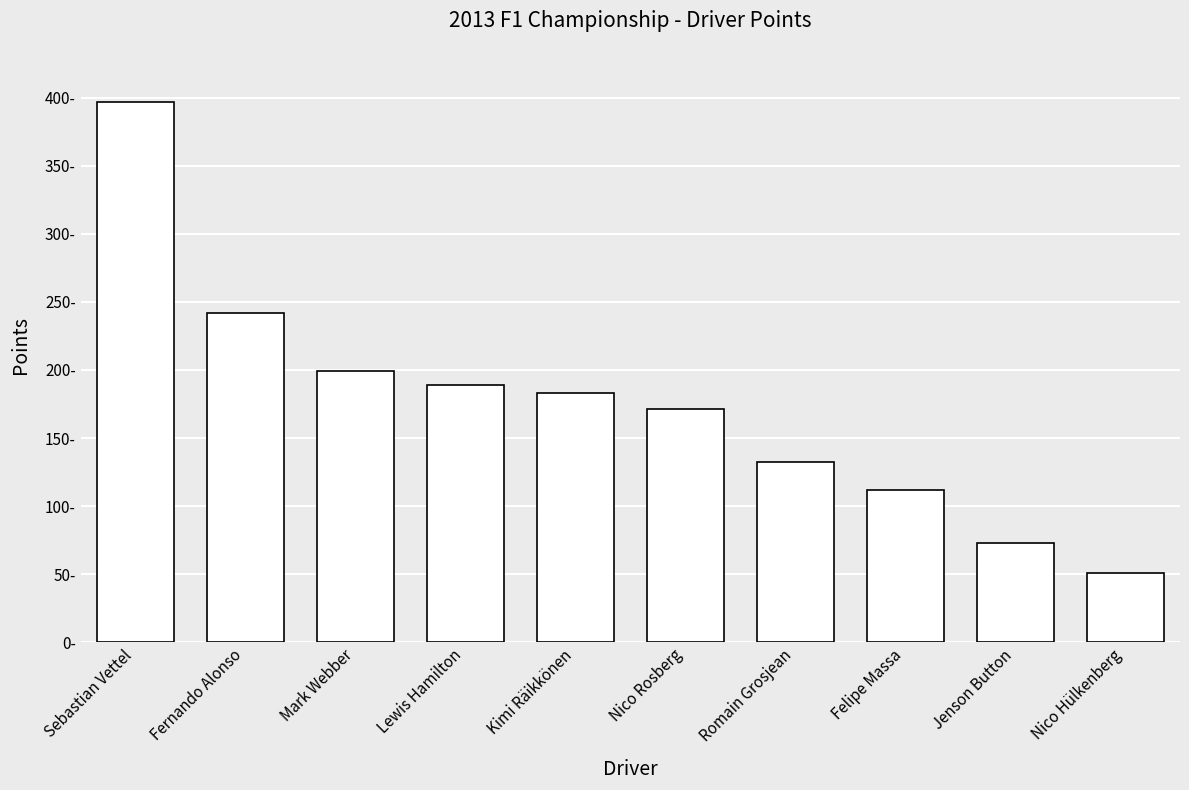

What is the approximate value at Nico Hülkenberg?

51